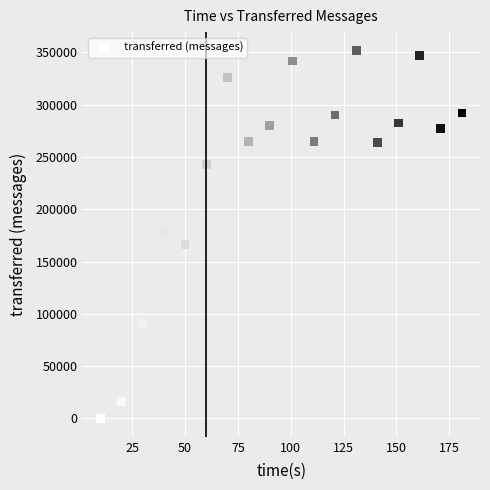

What is the range of X values (max minus min)?

171